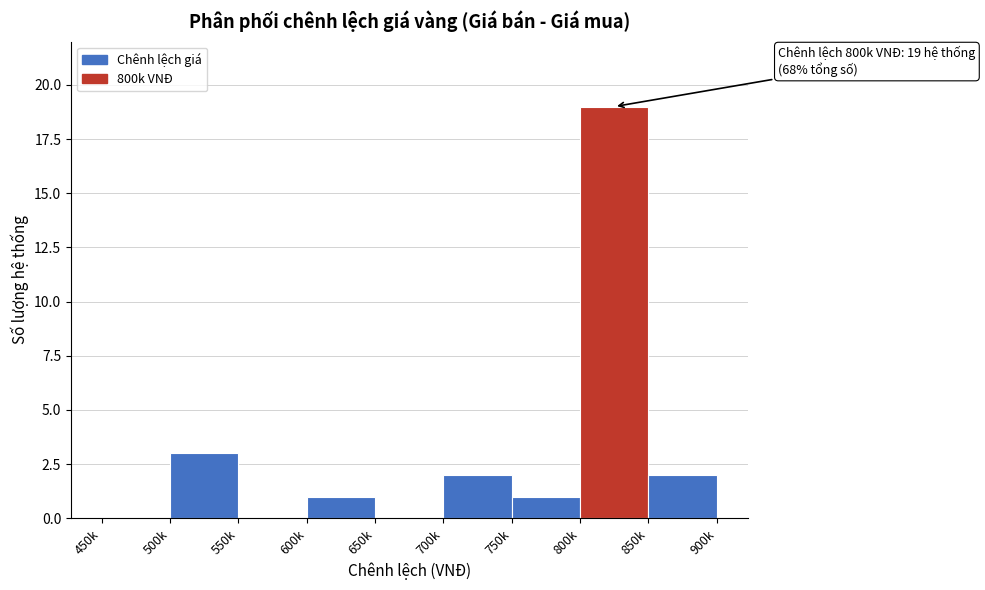

Reading left to right, list all the values displayed in this chart.

450k=0	500k=3	550k=0	600k=1	650k=0	700k=2	750k=1	800k=19	850k=2